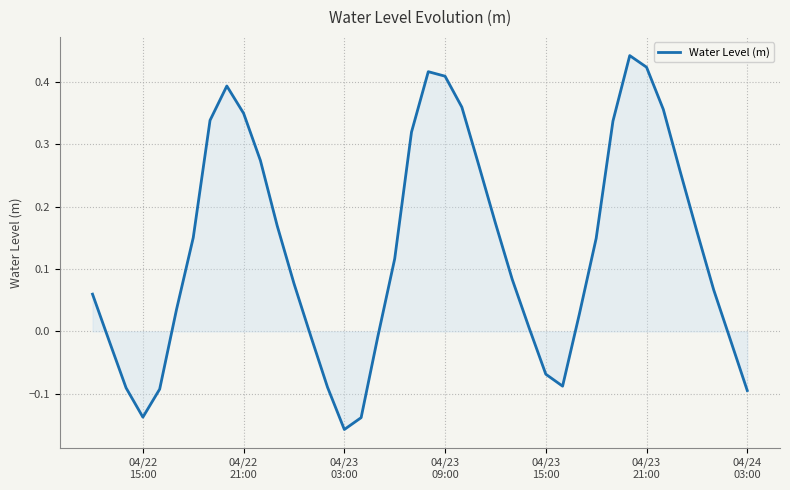

What is the difference between the maximum and minimum values?

0.6